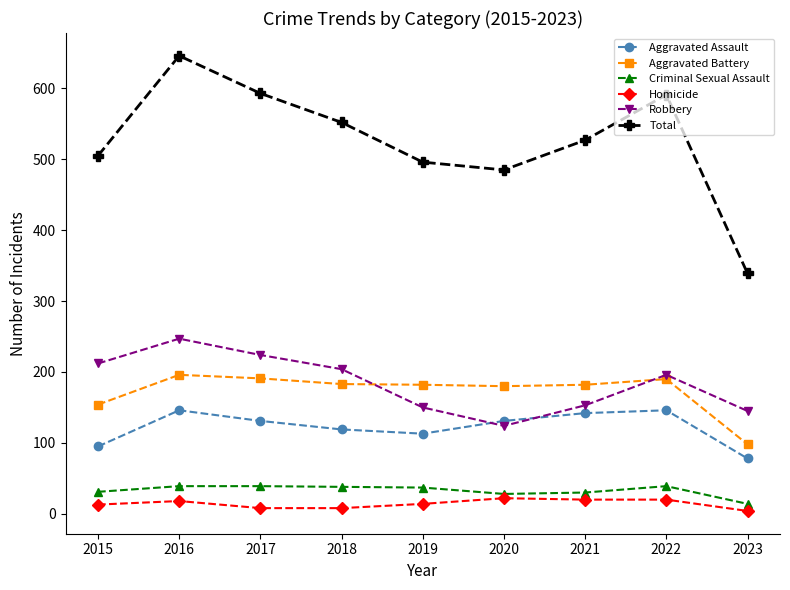

What are all the series names shown in the legend?

Aggravated Assault, Aggravated Battery, Criminal Sexual Assault, Homicide, Robbery, Total